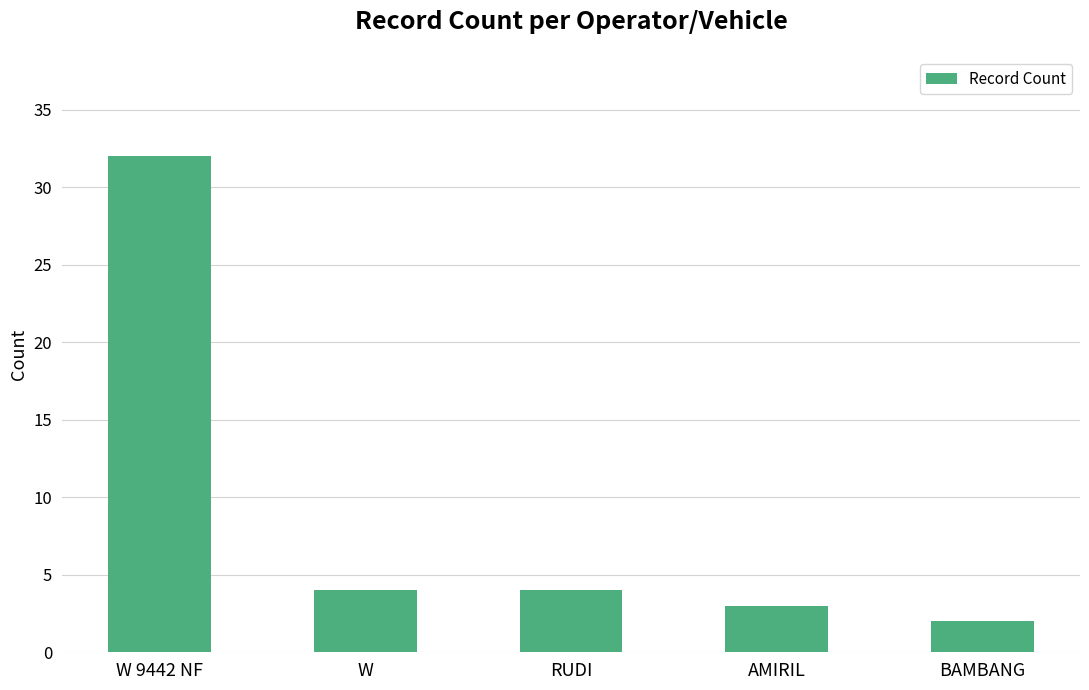

The chart shows a value of 32 at W 9442 NF. True or false?

True